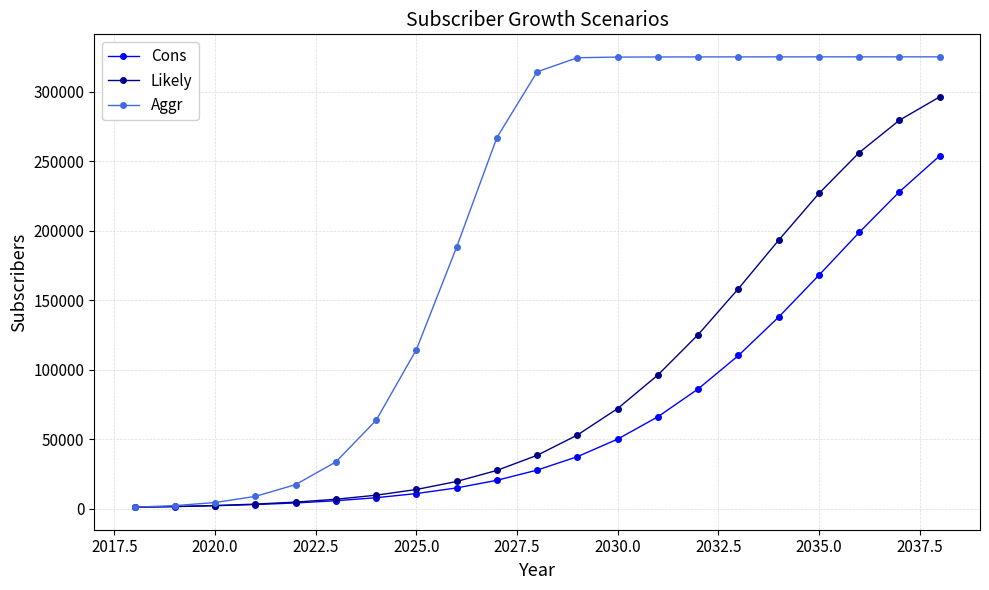

What is the highest value of the Cons series?

253872